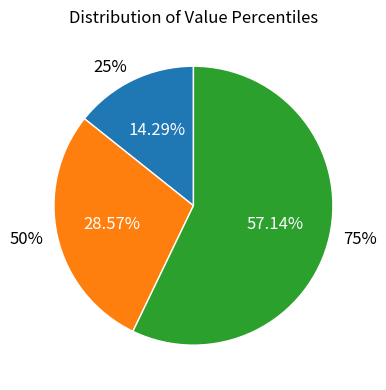

To the nearest percent, what portion does 50% represent?

29%